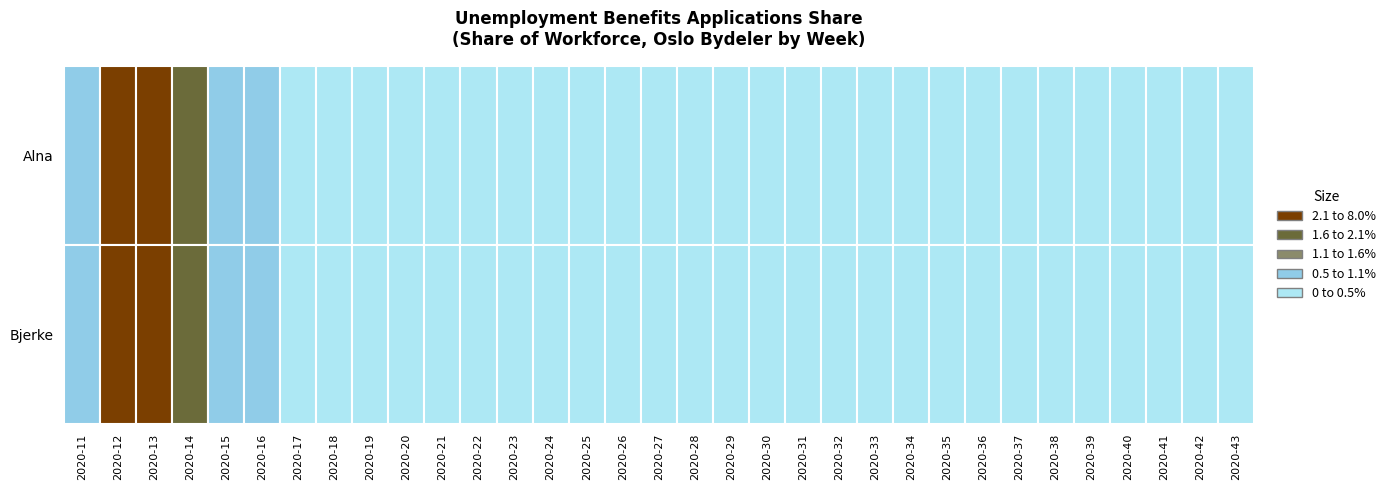

Which series has the largest range (max minus min)?

Alna